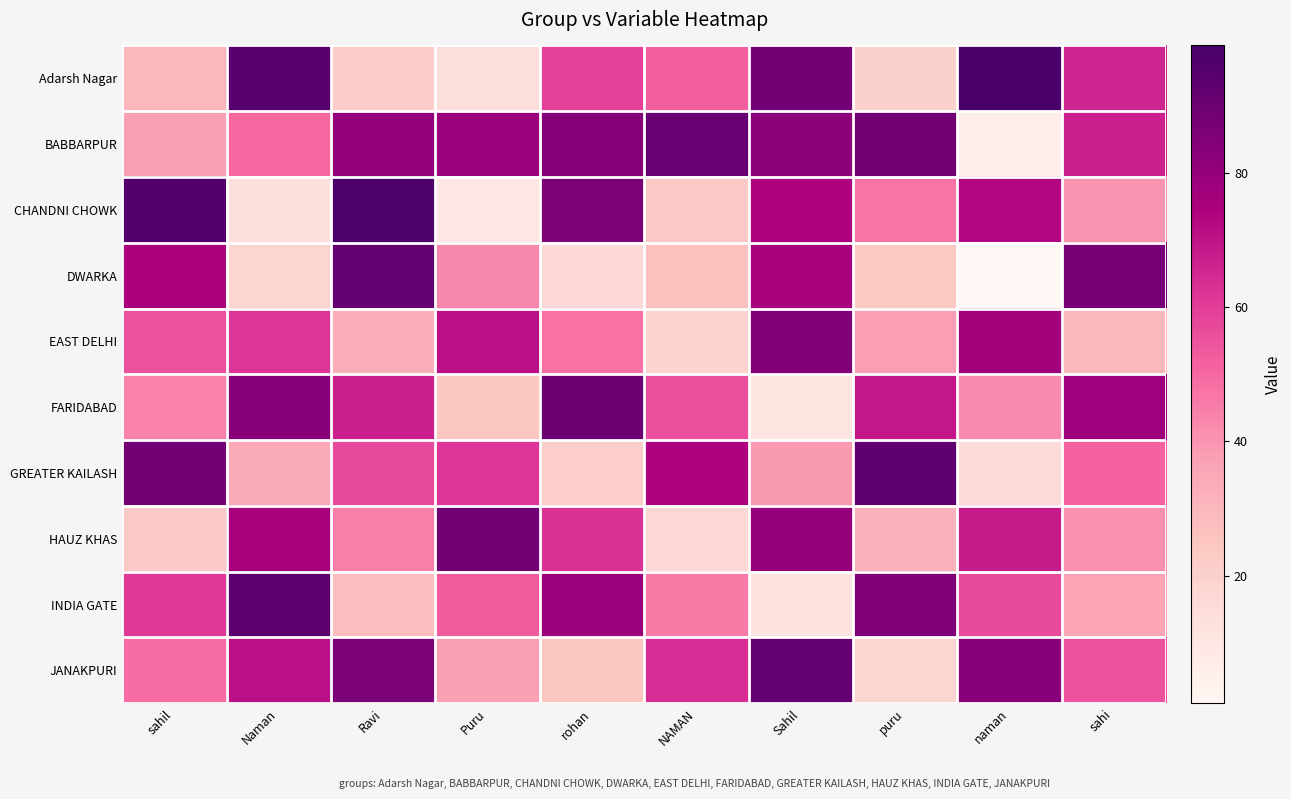

Is it true that INDIA GATE equals 127 at puru?

False